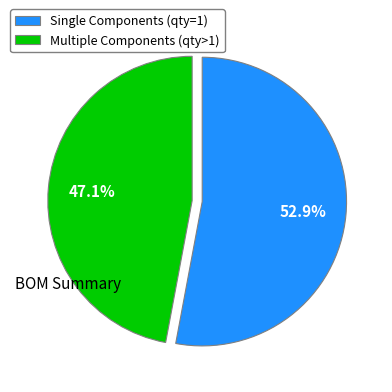

How many segments does this pie chart have?

2